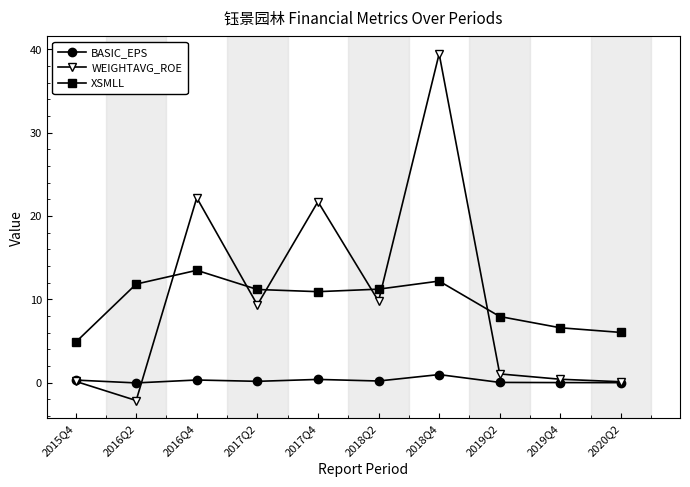

What are all the series names shown in the legend?

BASIC_EPS, WEIGHTAVG_ROE, XSMLL